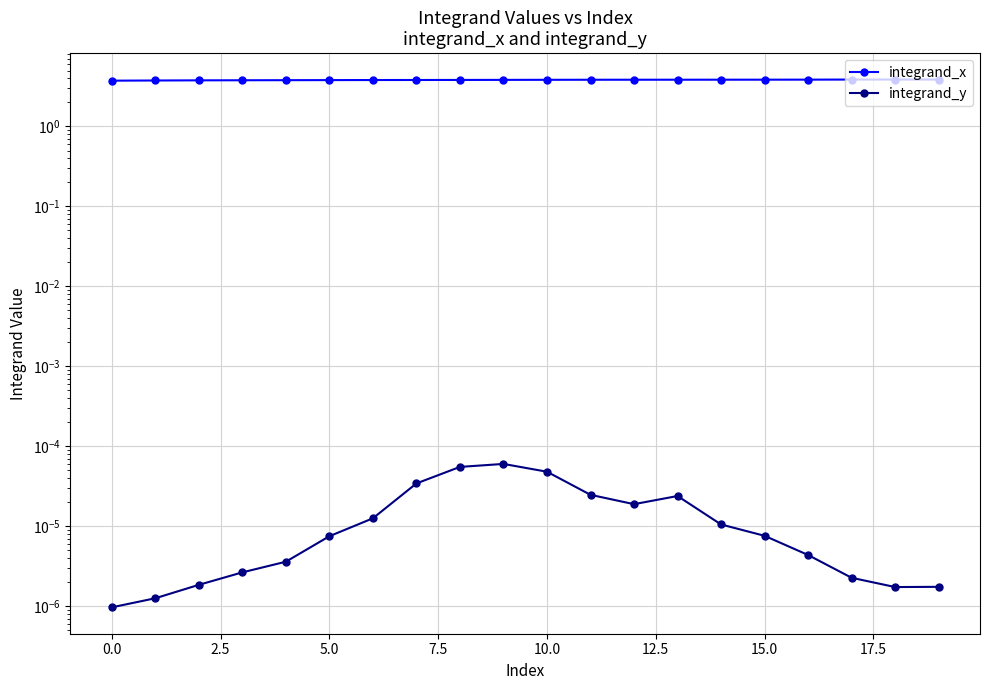

True or false: integrand_y has more than 2 interior local peaks.

False